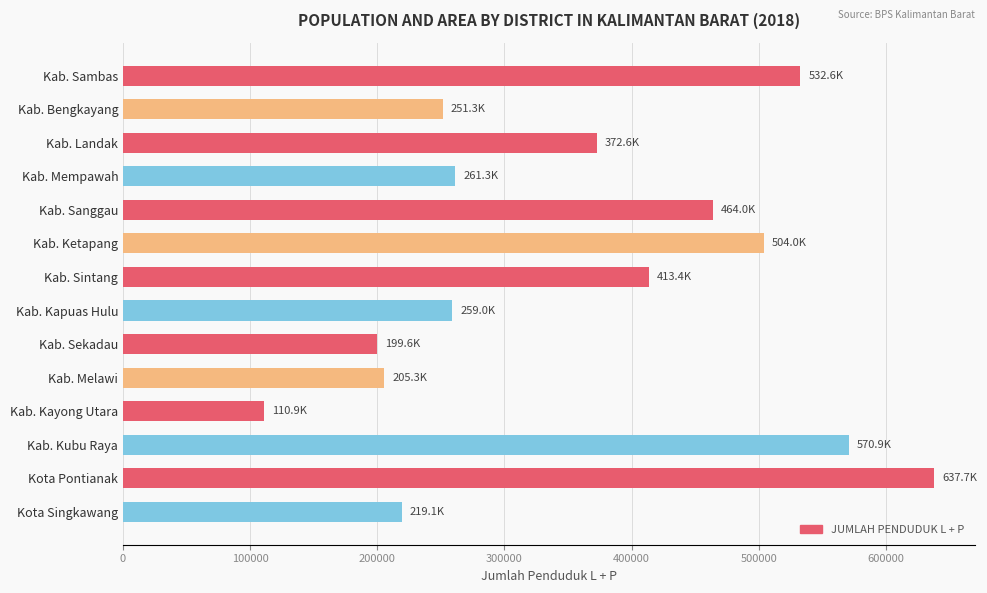

Does the chart contain any negative values?

No